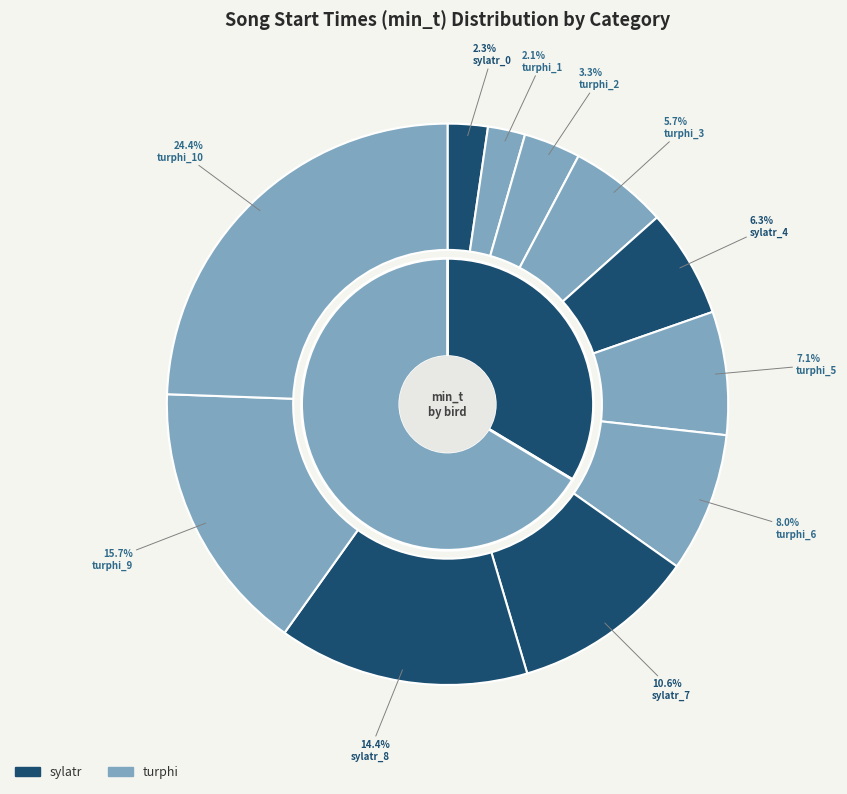

What percentage is the sylatr_7 slice, to the nearest percent?

11%